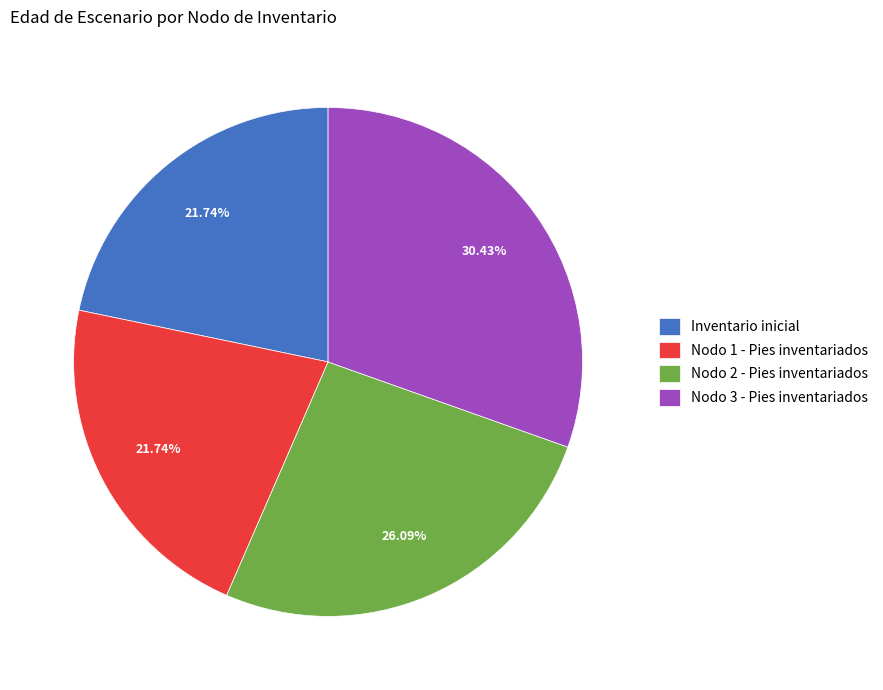

Count the number of slices in the pie.

4